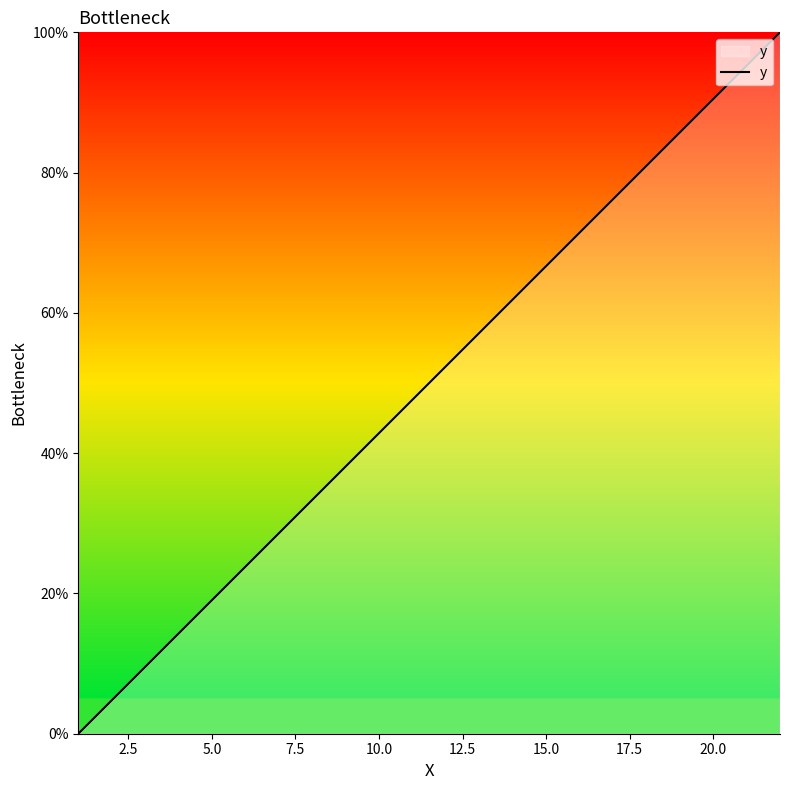

What is the maximum value shown in the chart?

100.0